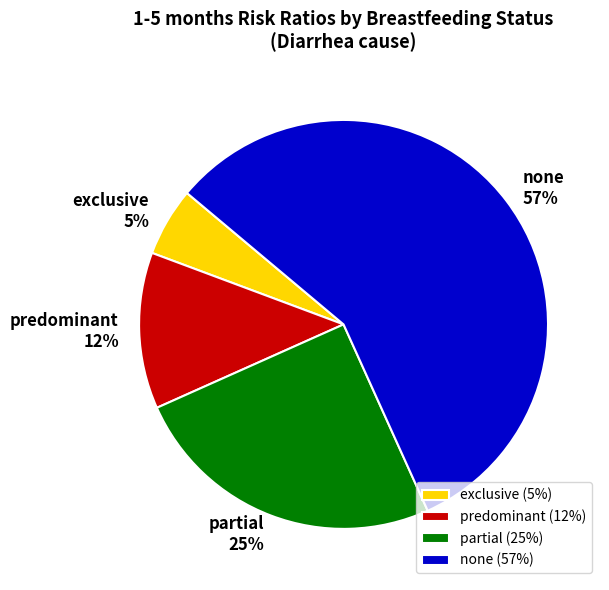

What is the largest slice in the pie chart?

none